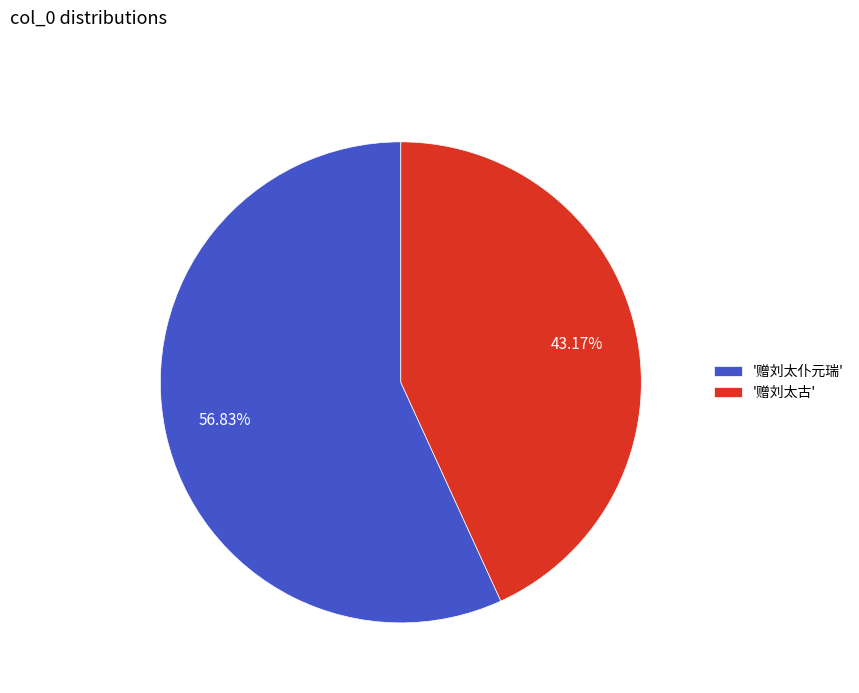

Which category has the biggest portion of the pie?

'赠刘太仆元瑞'